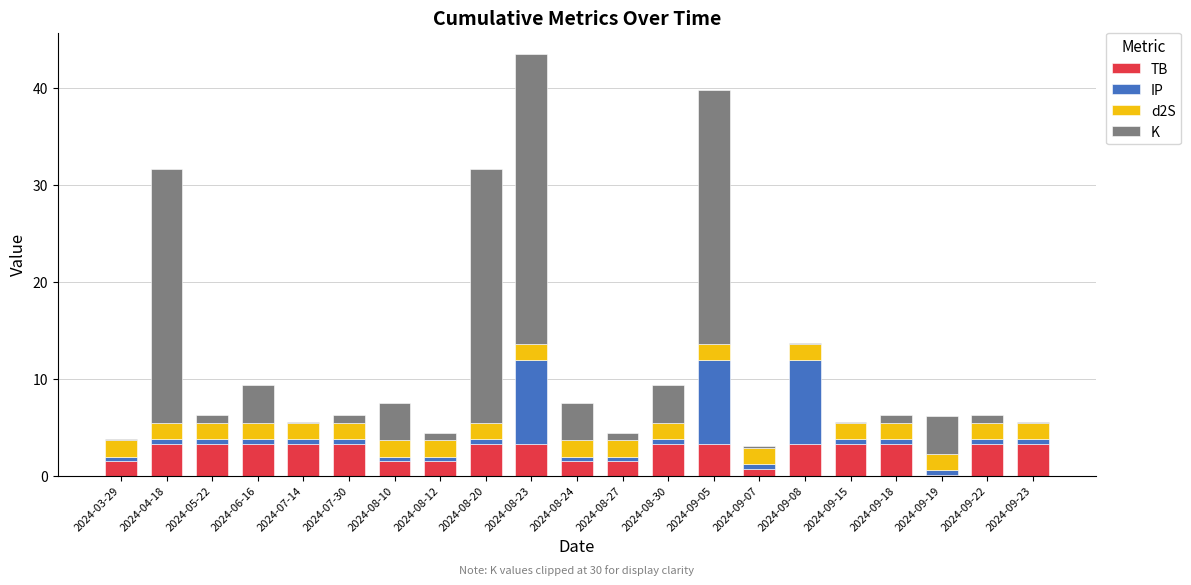

At which category is the sum across all series the highest?

2024-08-23